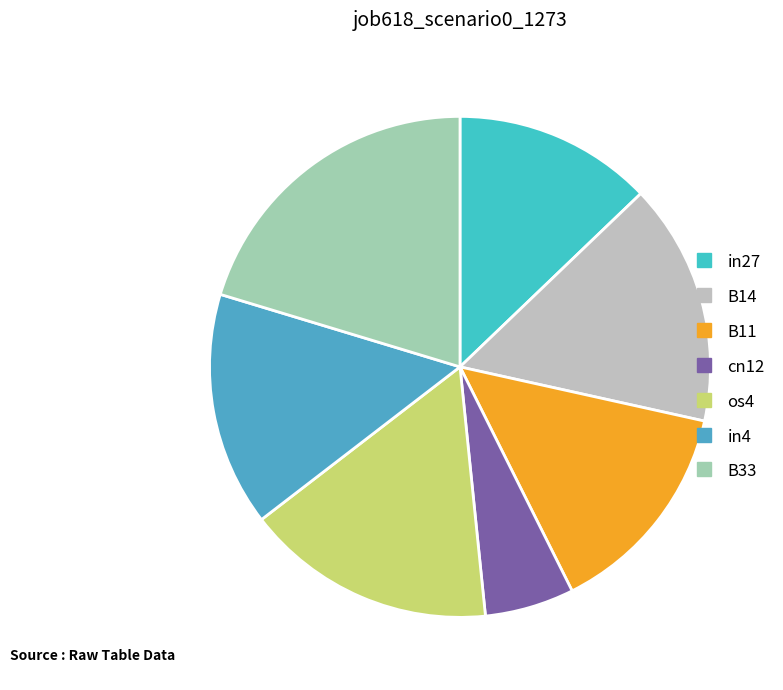

Does B14 represent more than half of the total?

No